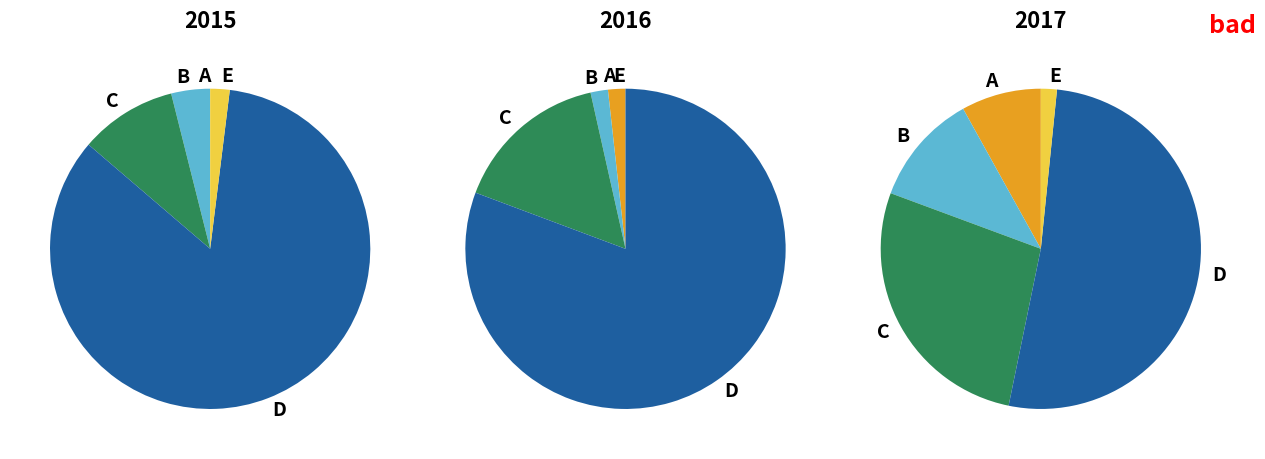

To the nearest percent, what is the difference between the largest and smallest slice percentages?

50%